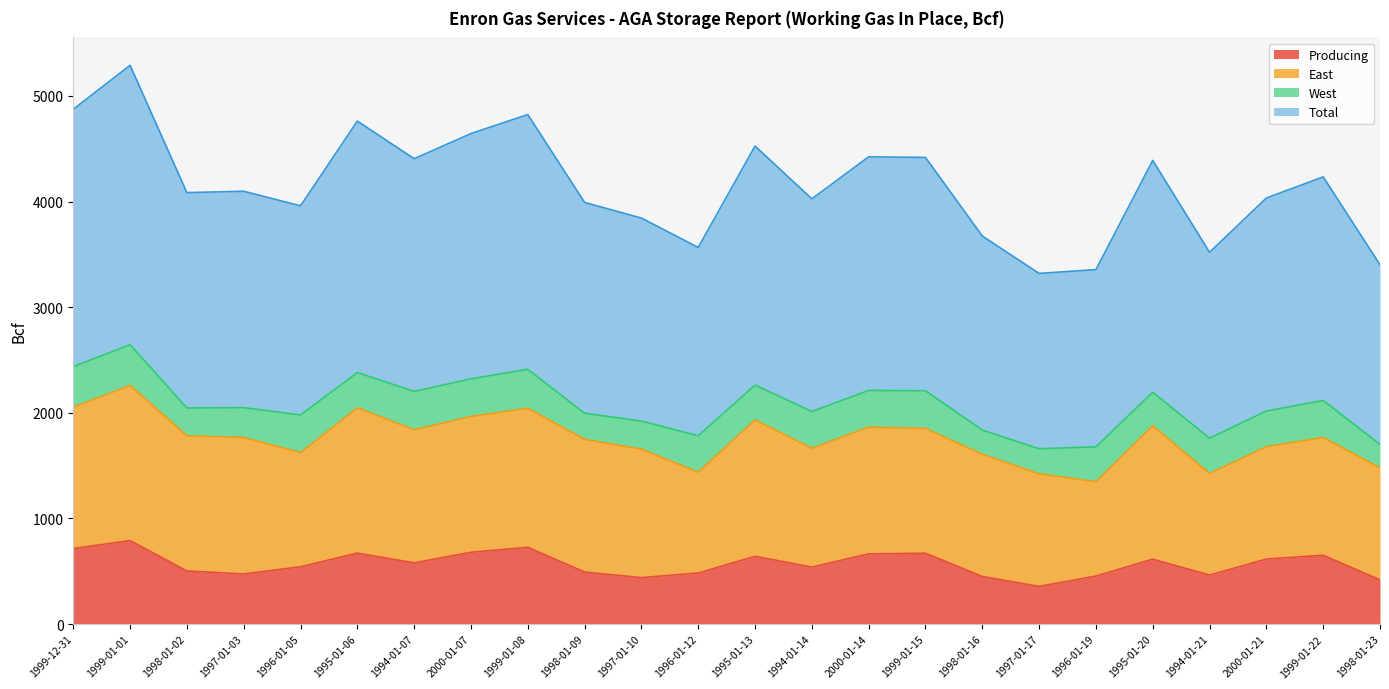

Is the value of Producing at 1994-01-07 greater than the value of Total at 1998-01-23?

No